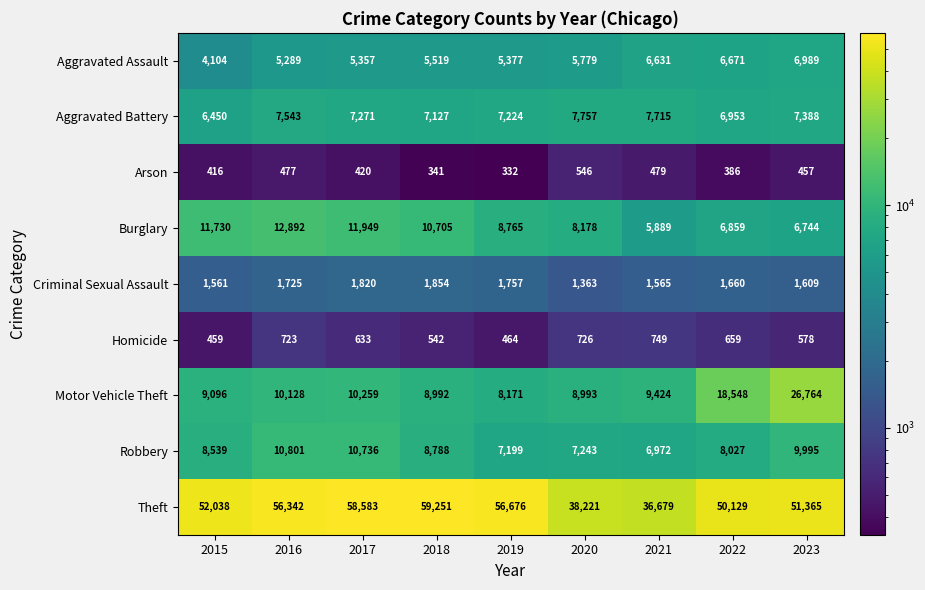

Count the number of categories in the chart.

9